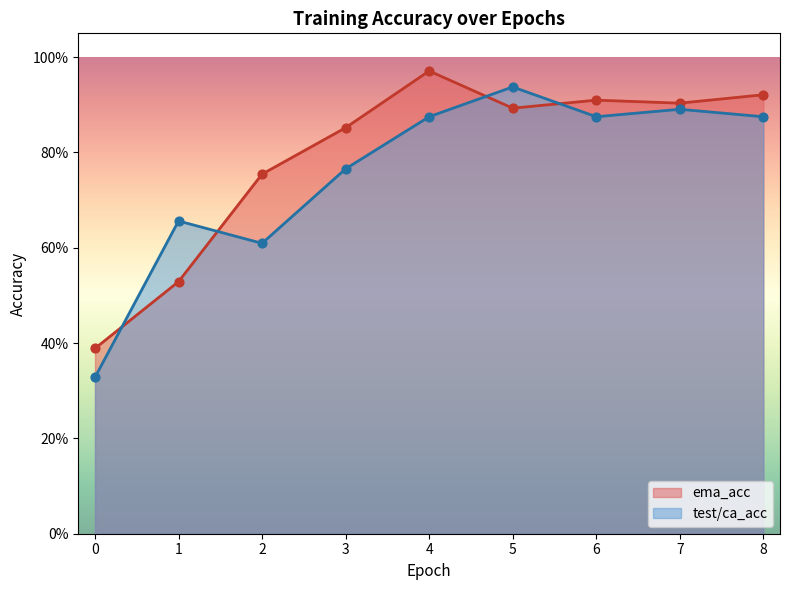

What is the total value across all series at 5?

1.8